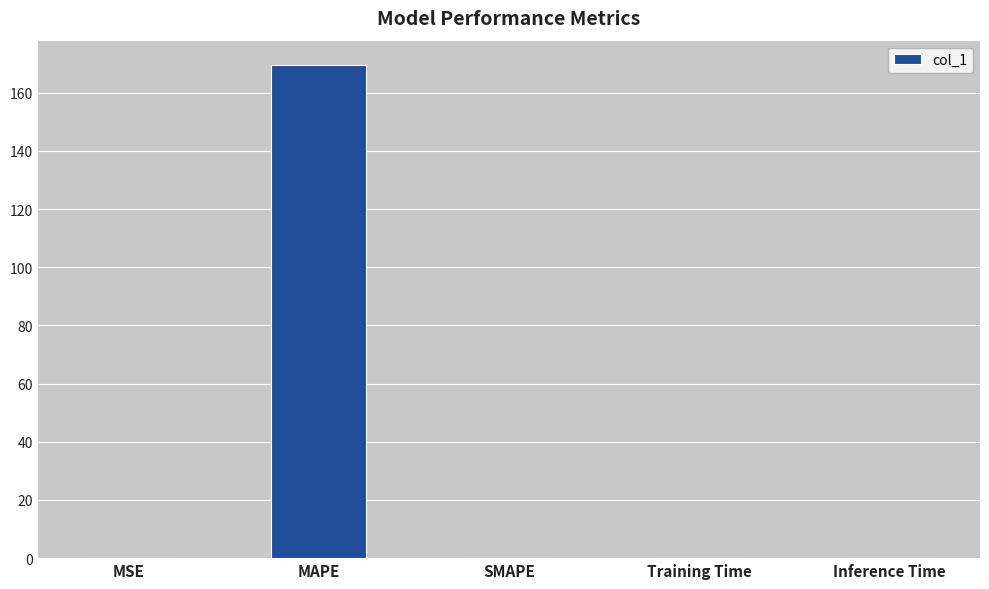

Between MAPE and Inference Time, which is larger?

MAPE